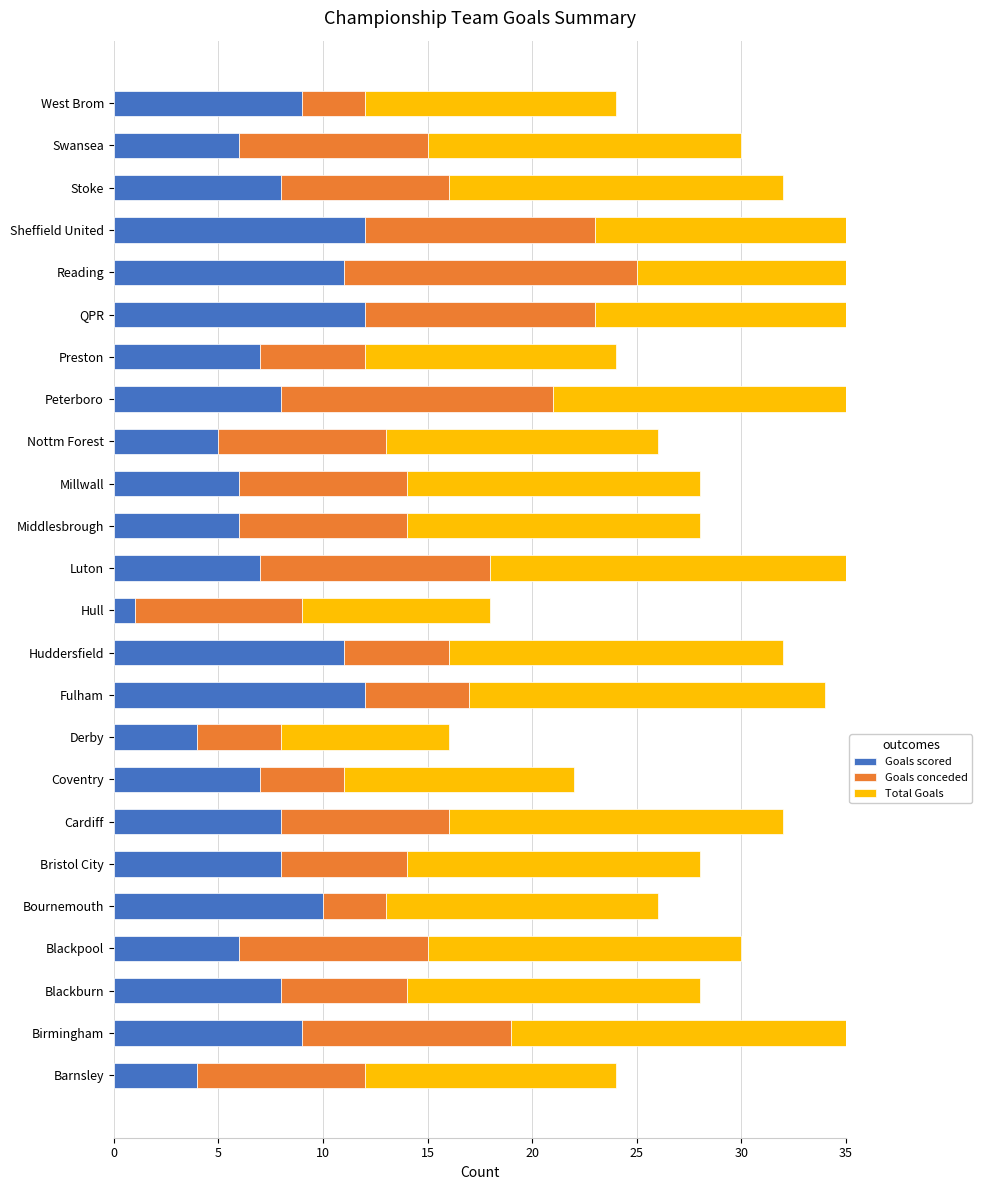

What is the sum of all Goals scored values?

185